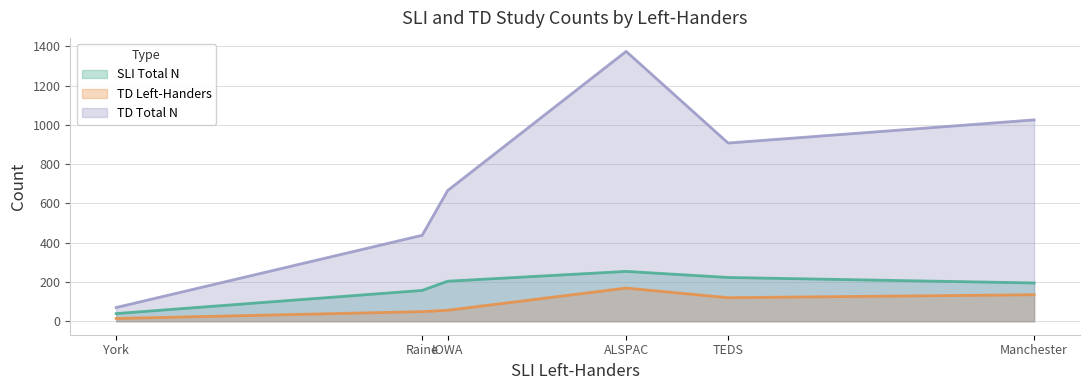

Which series has the largest total across all categories?

TD Total N